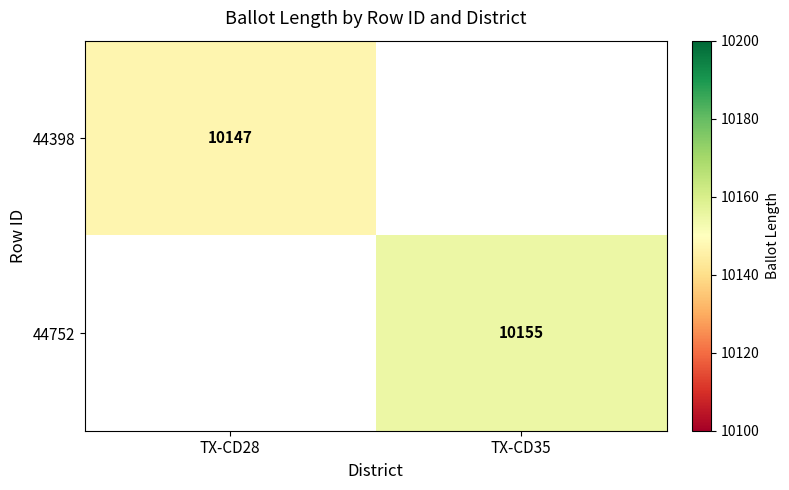

Which category has the lowest value across all series?

TX-CD28